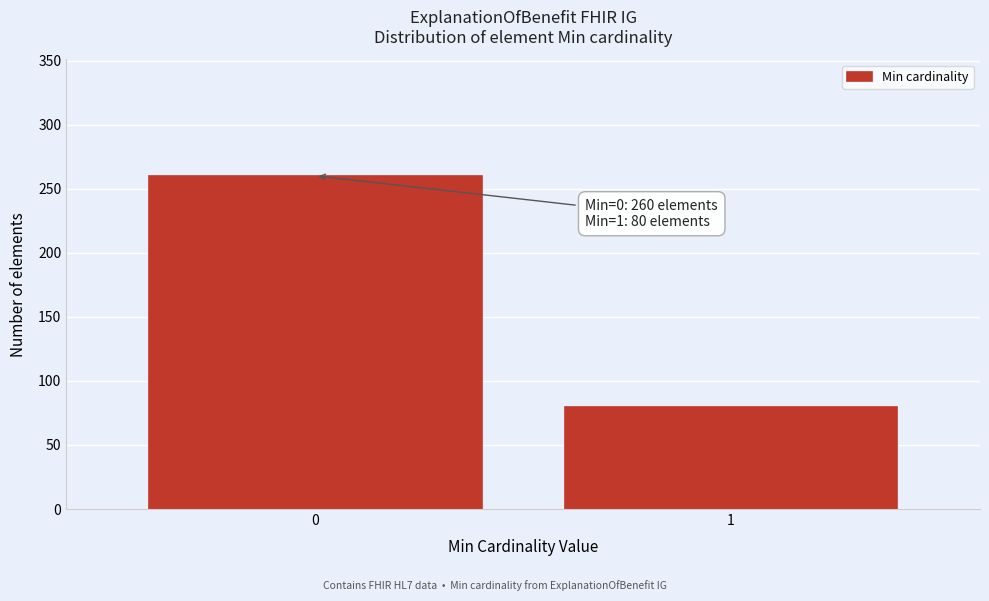

Reading right to left, what are all the values shown in this chart?

1=80	0=260